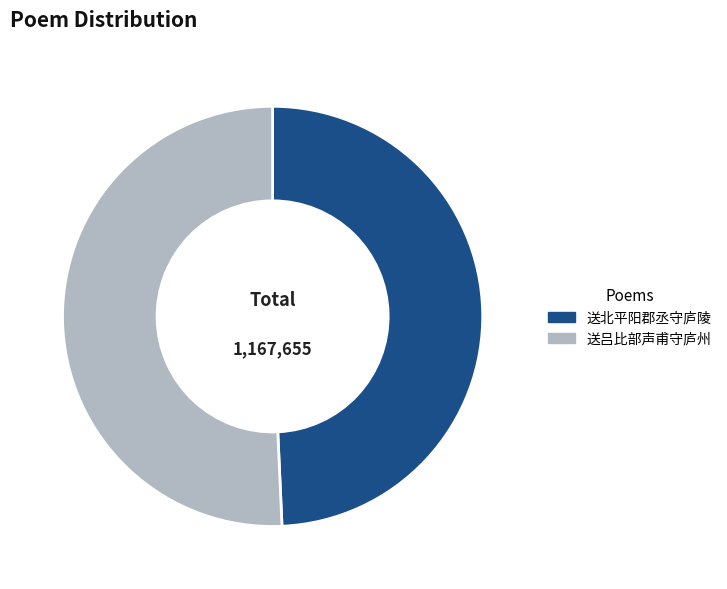

Do 送北平阳郡丞守庐陵 and 送吕比部声甫守庐州 together represent more than half of the pie?

Yes